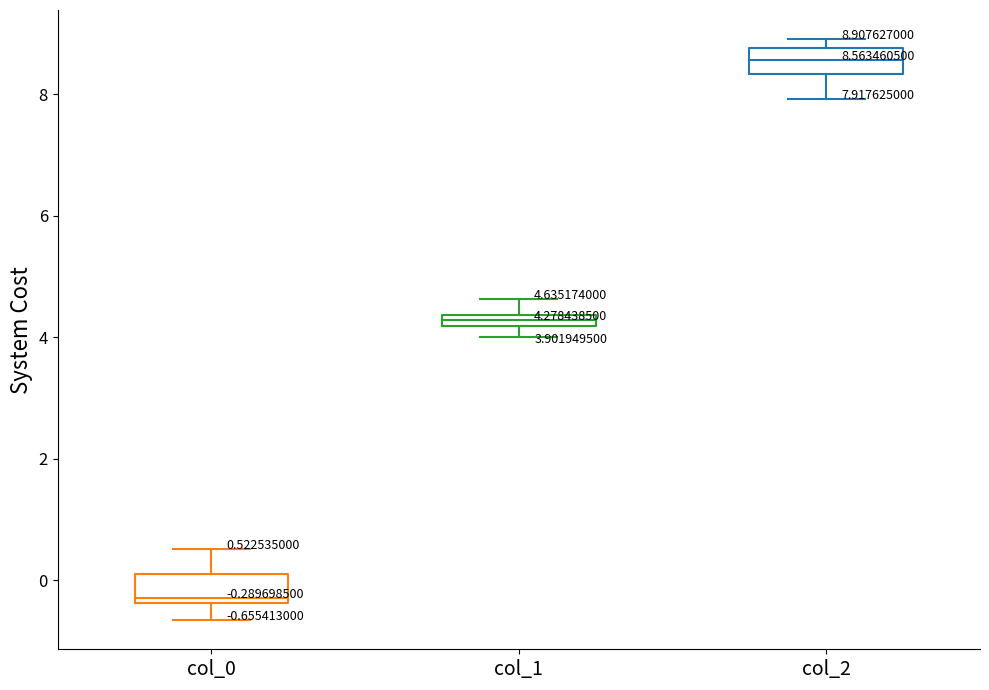

Which box's median line is the lowest?

col_0